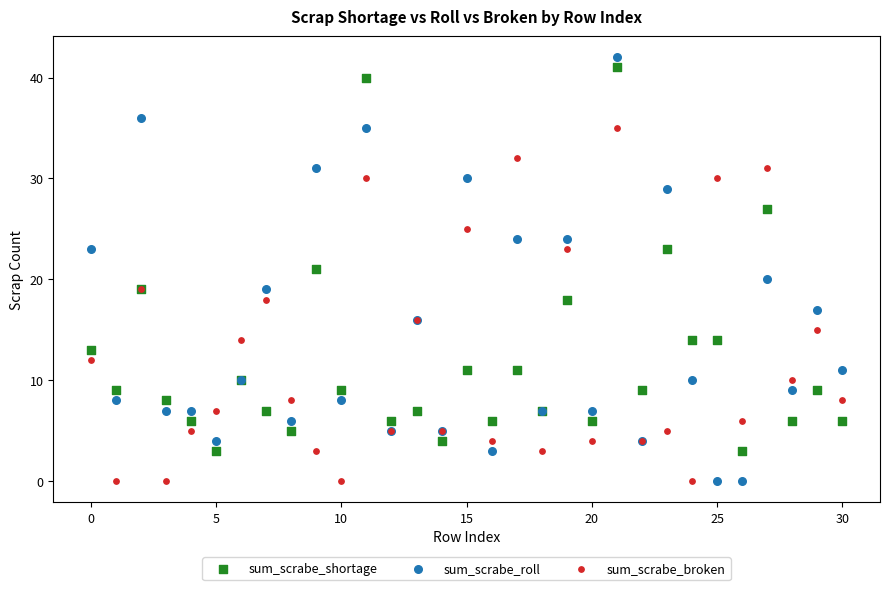

Which series has the largest Y range (max minus min)?

sum_scrabe_roll